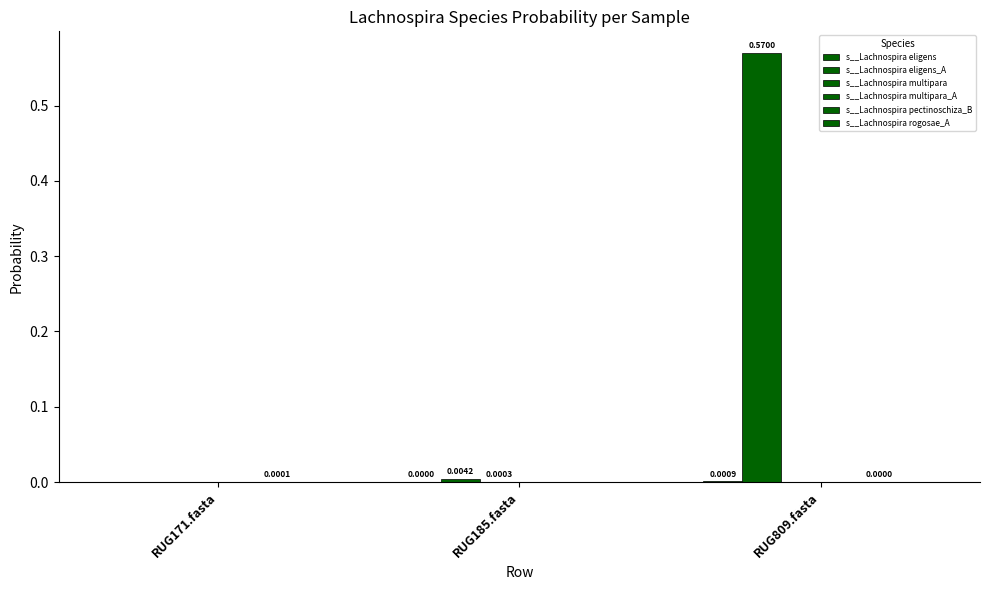

Is it true that s__Lachnospira rogosae_A equals 0.0 at RUG185.fasta?

False